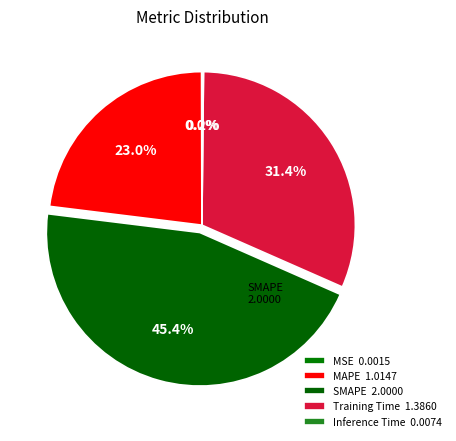

Count the number of slices in the pie.

5